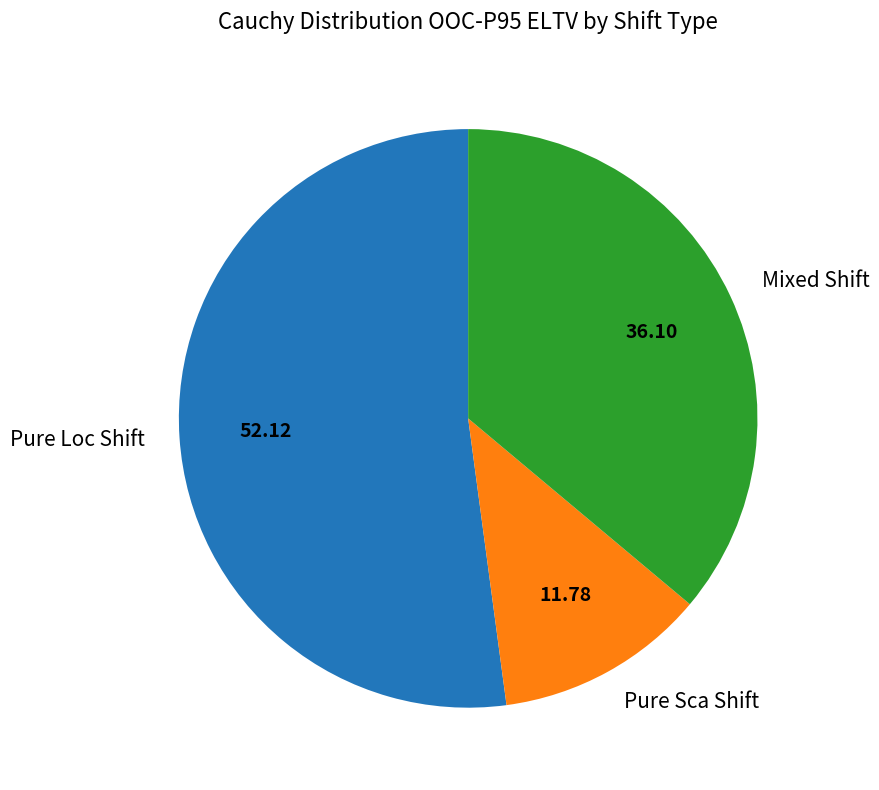

Which has a higher value, Mixed Shift or Pure Loc Shift?

Pure Loc Shift